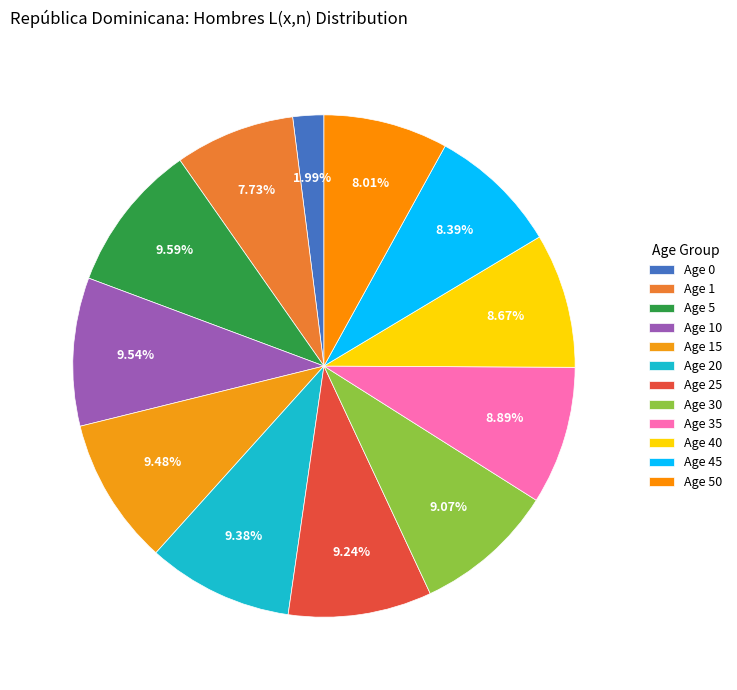

How many slices are in this pie chart?

12